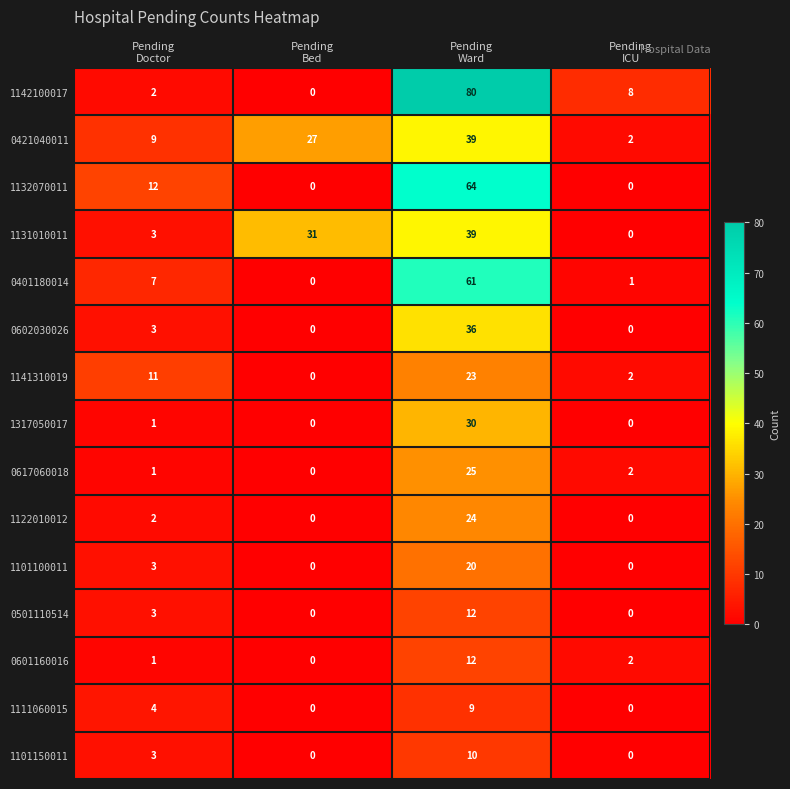

Count the 1111060015 values in the range 0 to 9.

4